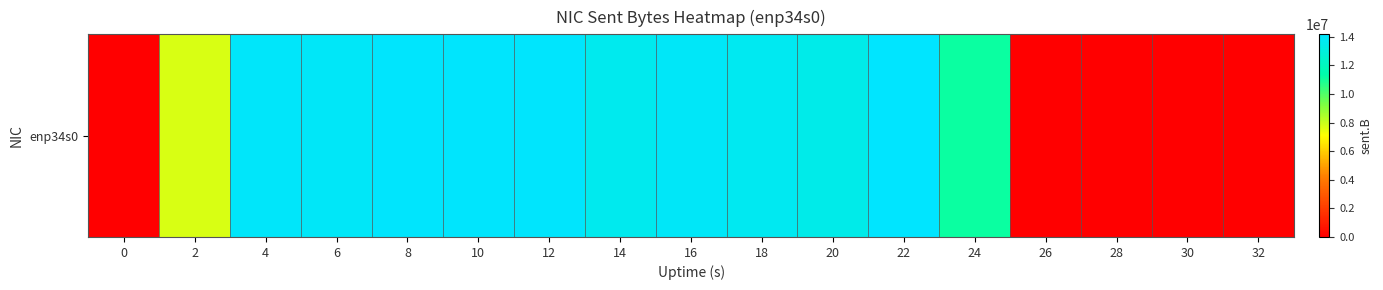

What is the greatest value displayed?

14164489